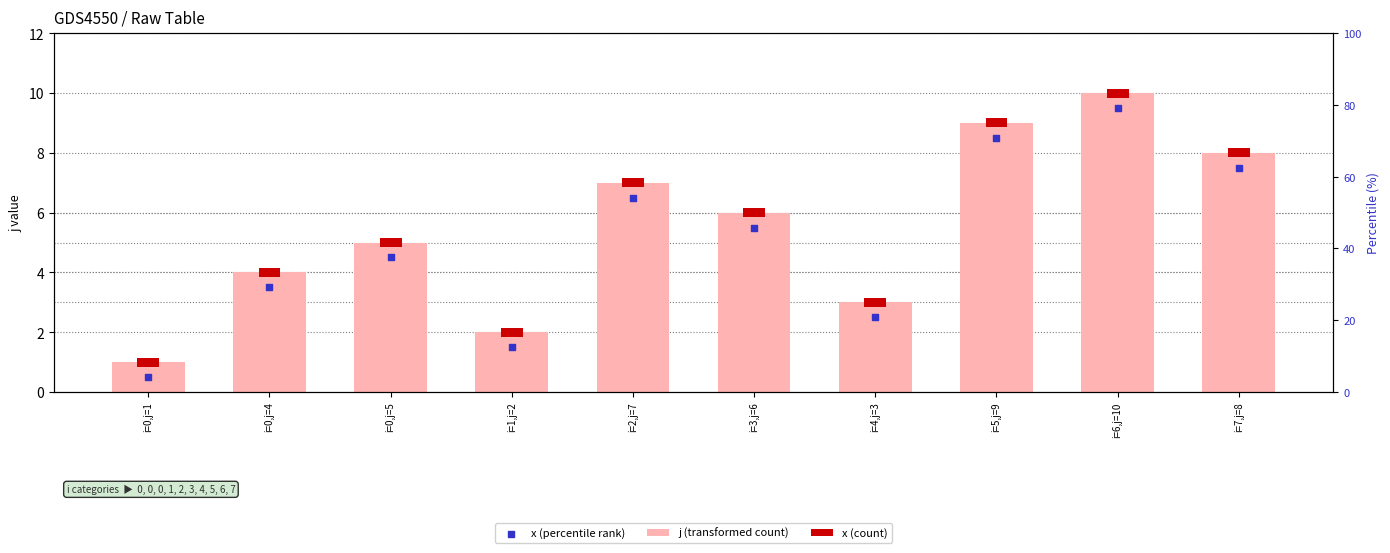

Is the value of j (transformed count) at i=0,j=1 greater than the value of x (percentile rank) at i=0,j=5?

No